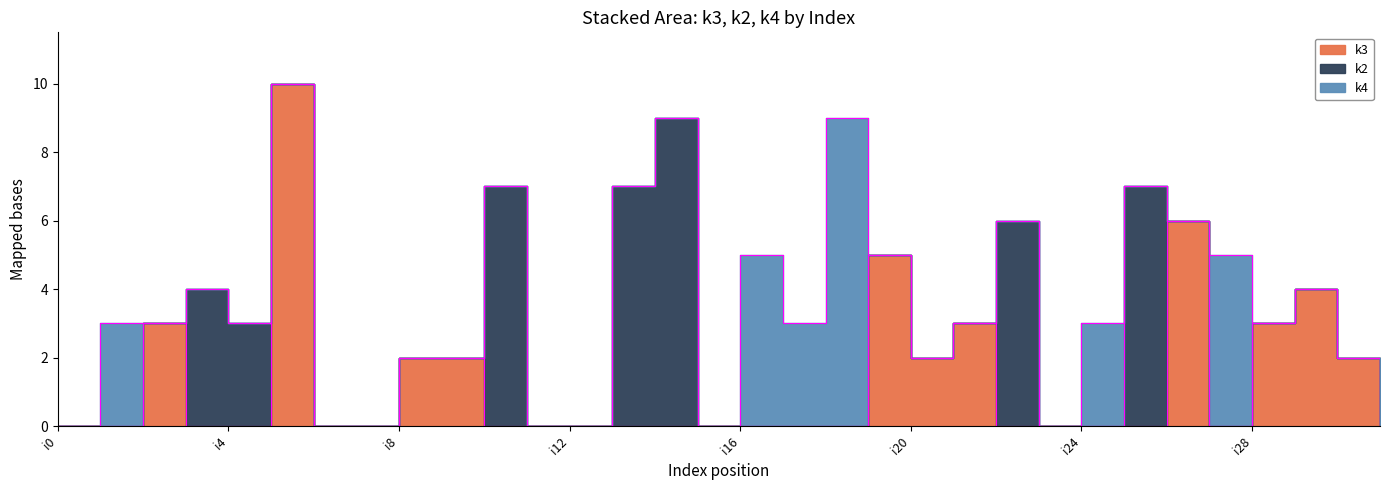

Between i1 and i29, which is larger?

i29